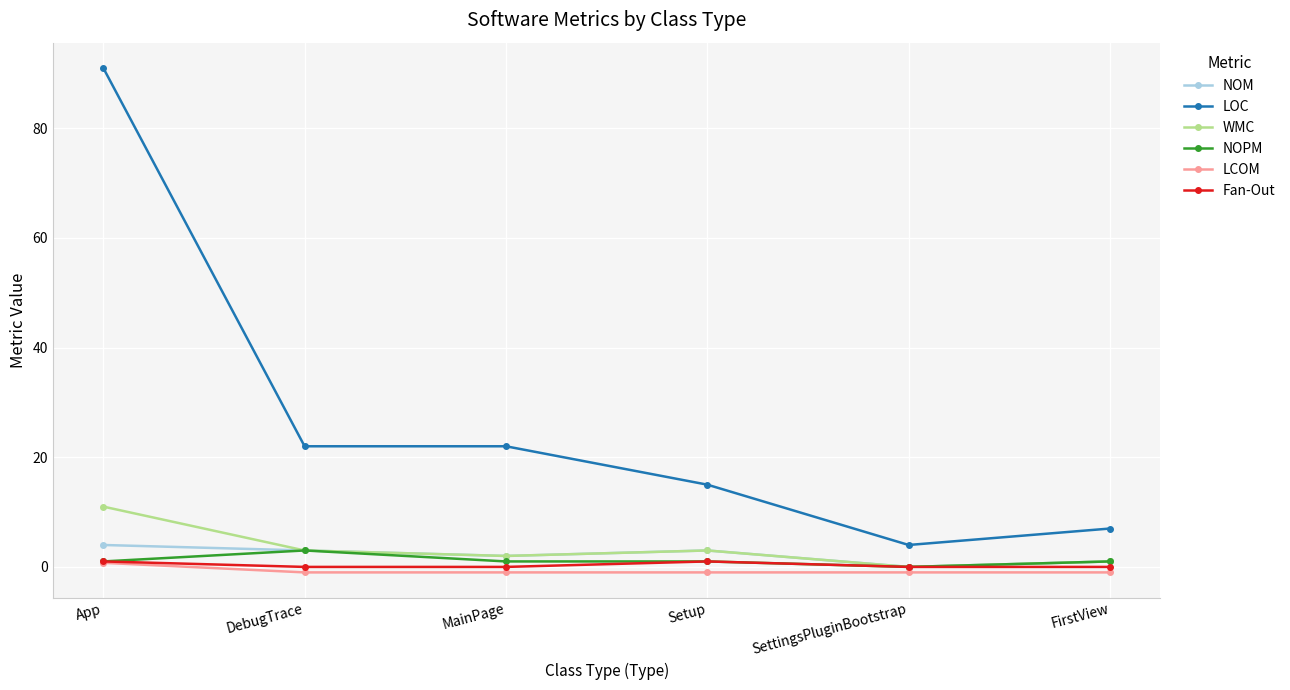

At which label does LOC reach its minimum?

SettingsPluginBootstrap